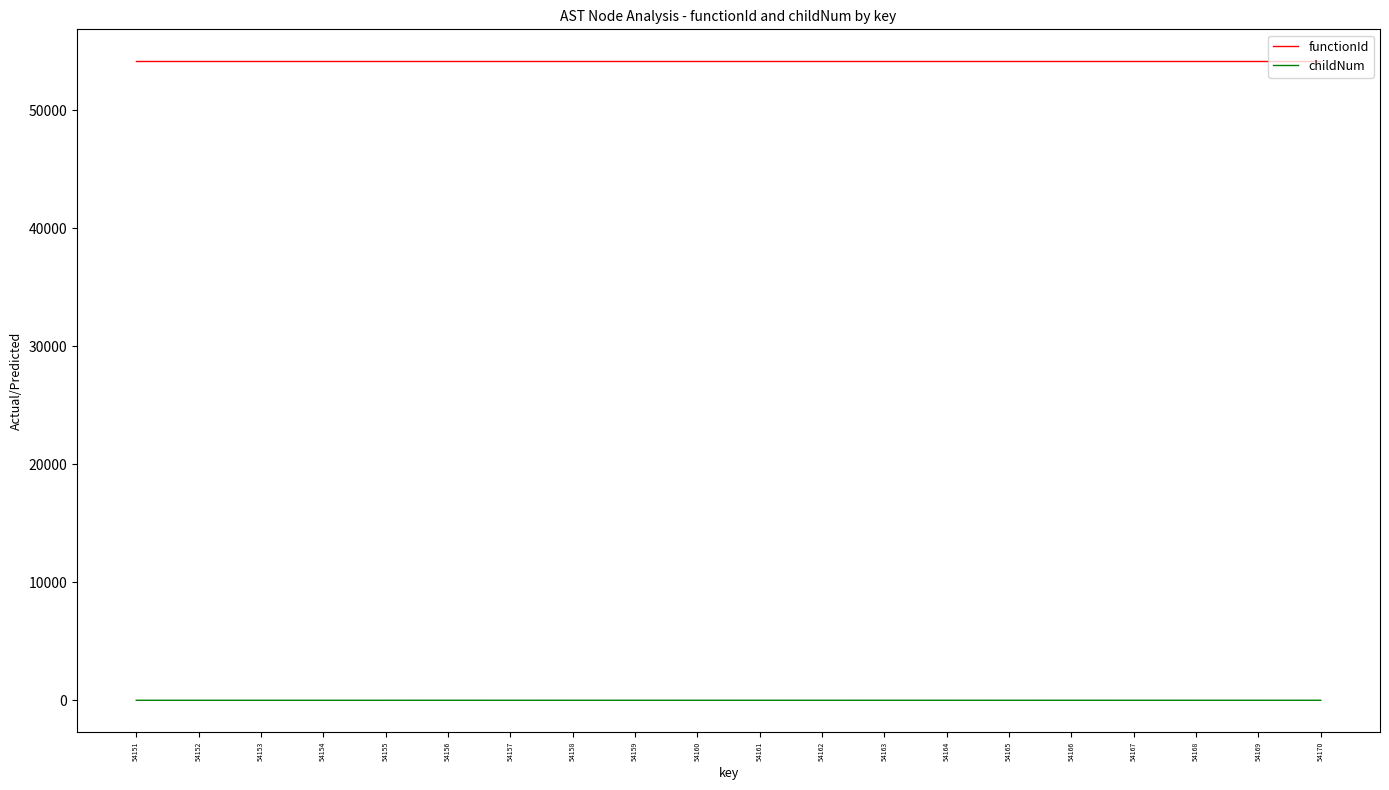

Is this an area chart (filled region under the line)?

No